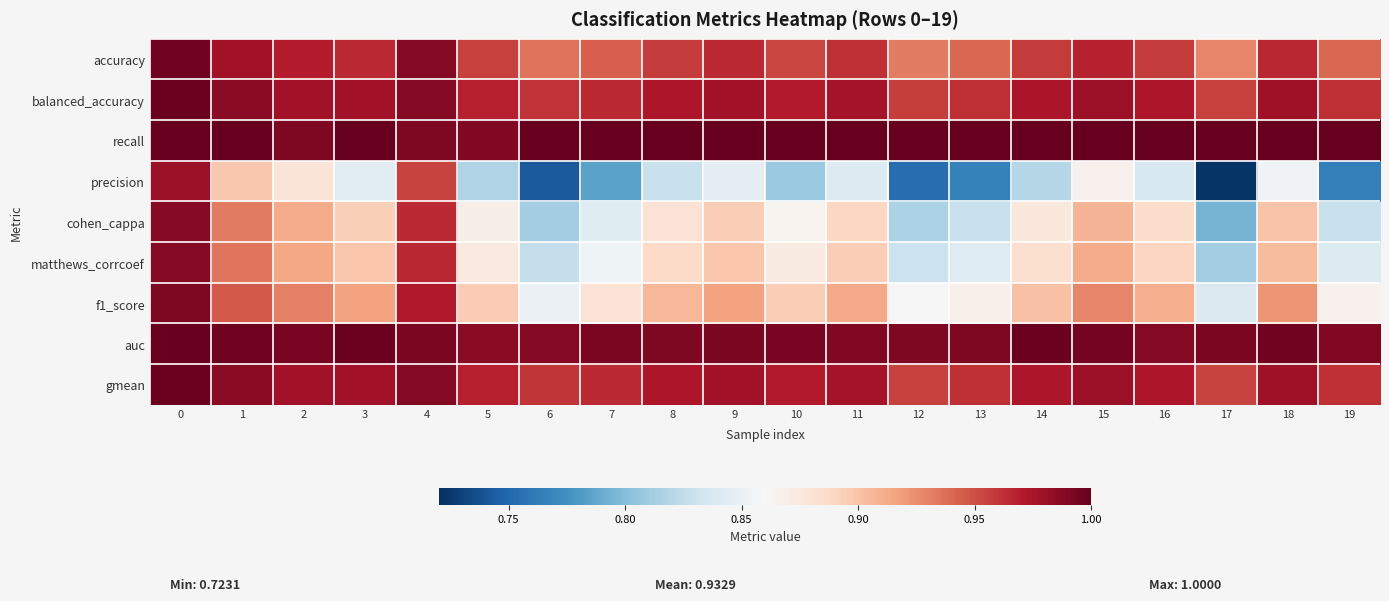

What is the smallest value displayed?

0.7